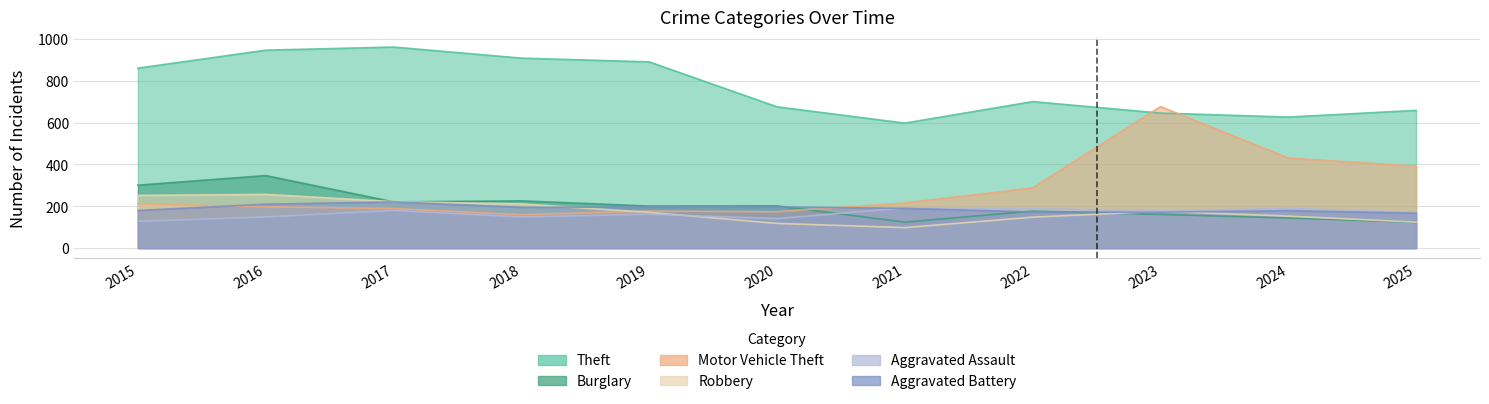

List the series in order of their peak value, highest first.

Theft, Motor Vehicle Theft, Burglary, Robbery, Aggravated Battery, Aggravated Assault